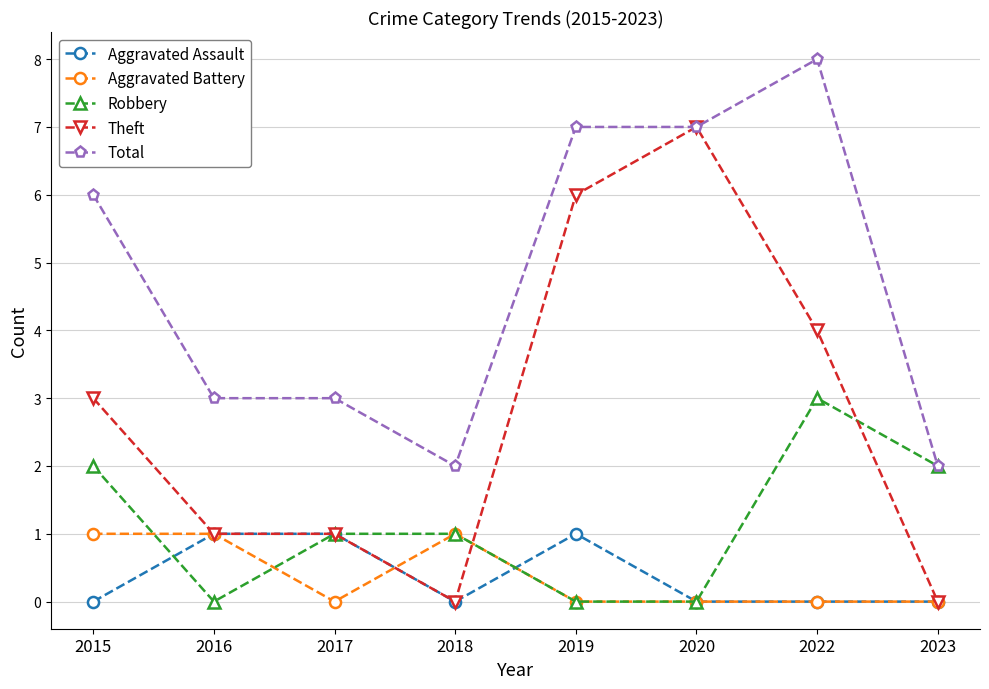

Reading left to right, list all the values displayed in this chart.

Aggravated Assault: 2015=0	2016=1	2017=1	2018=0	2019=1	2020=0	2022=0	2023=0
Aggravated Battery: 2015=1	2016=1	2017=0	2018=1	2019=0	2020=0	2022=0	2023=0
Robbery: 2015=2	2016=0	2017=1	2018=1	2019=0	2020=0	2022=3	2023=2
Theft: 2015=3	2016=1	2017=1	2018=0	2019=6	2020=7	2022=4	2023=0
Total: 2015=6	2016=3	2017=3	2018=2	2019=7	2020=7	2022=8	2023=2